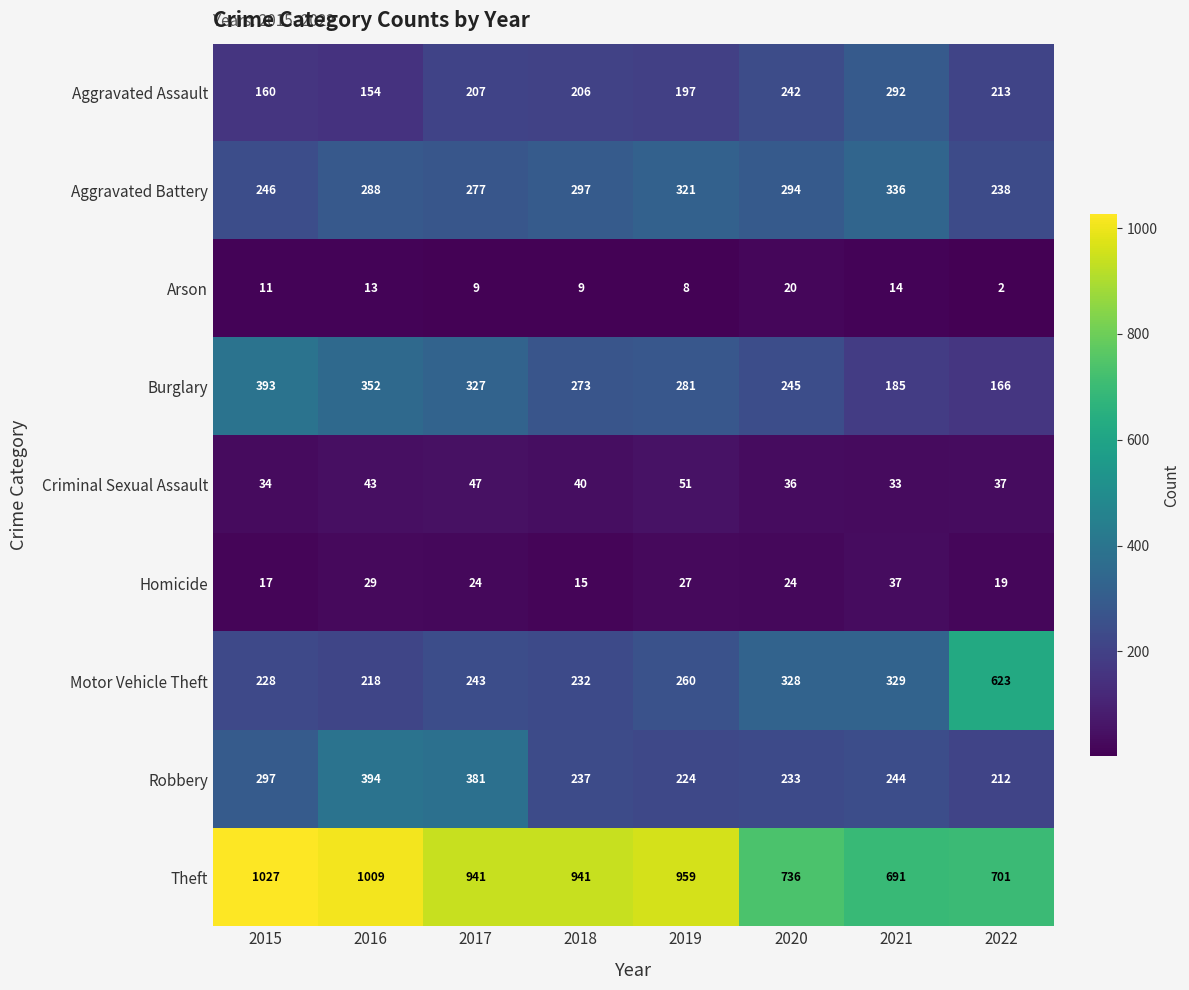

Which series has the largest total across all categories?

Theft